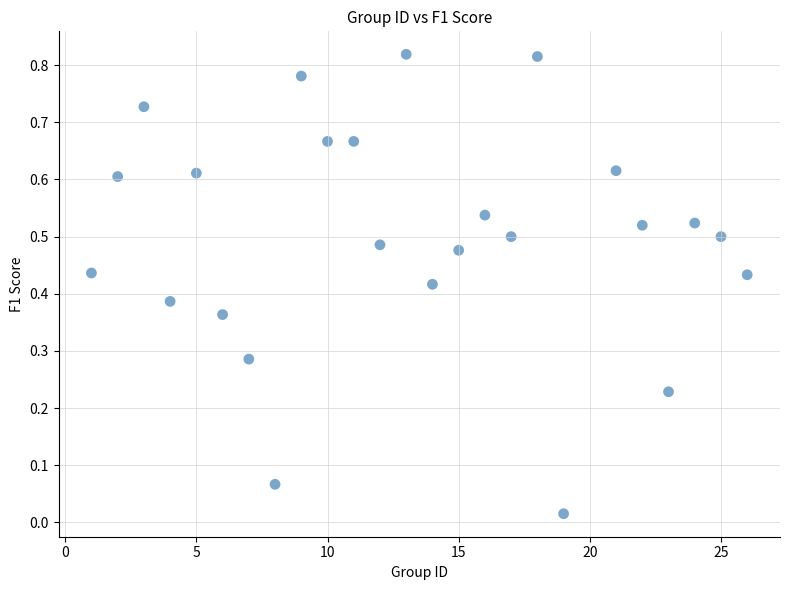

What is the range of X values (max minus min)?

25.0